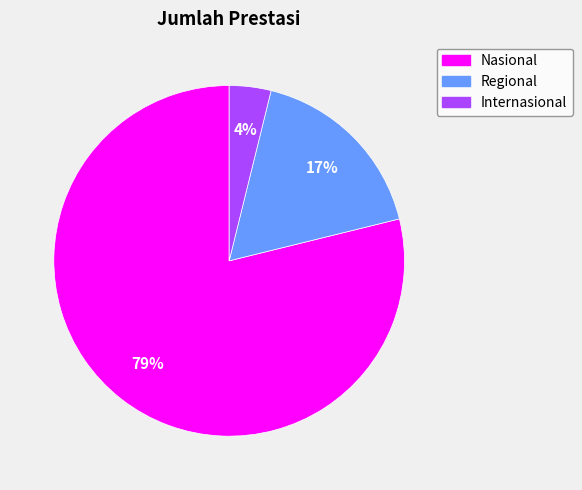

Is it true that Regional is 17% of the pie?

True